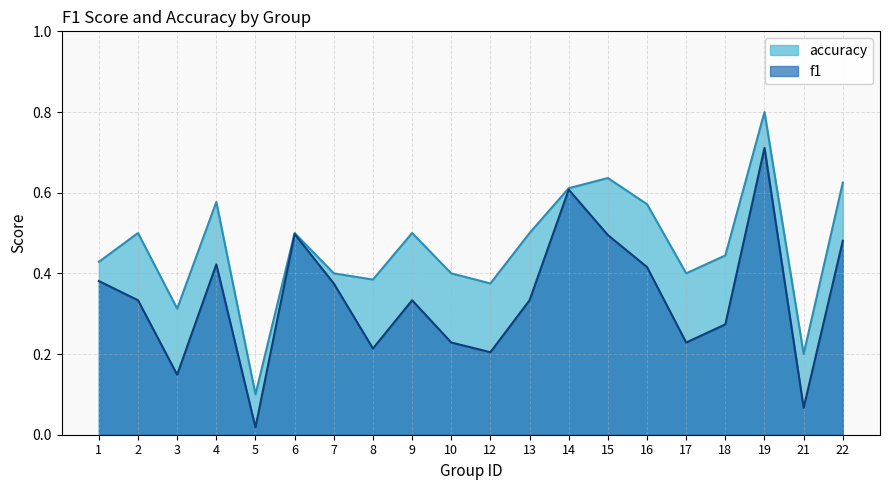

At which category is the sum across all series the highest?

19